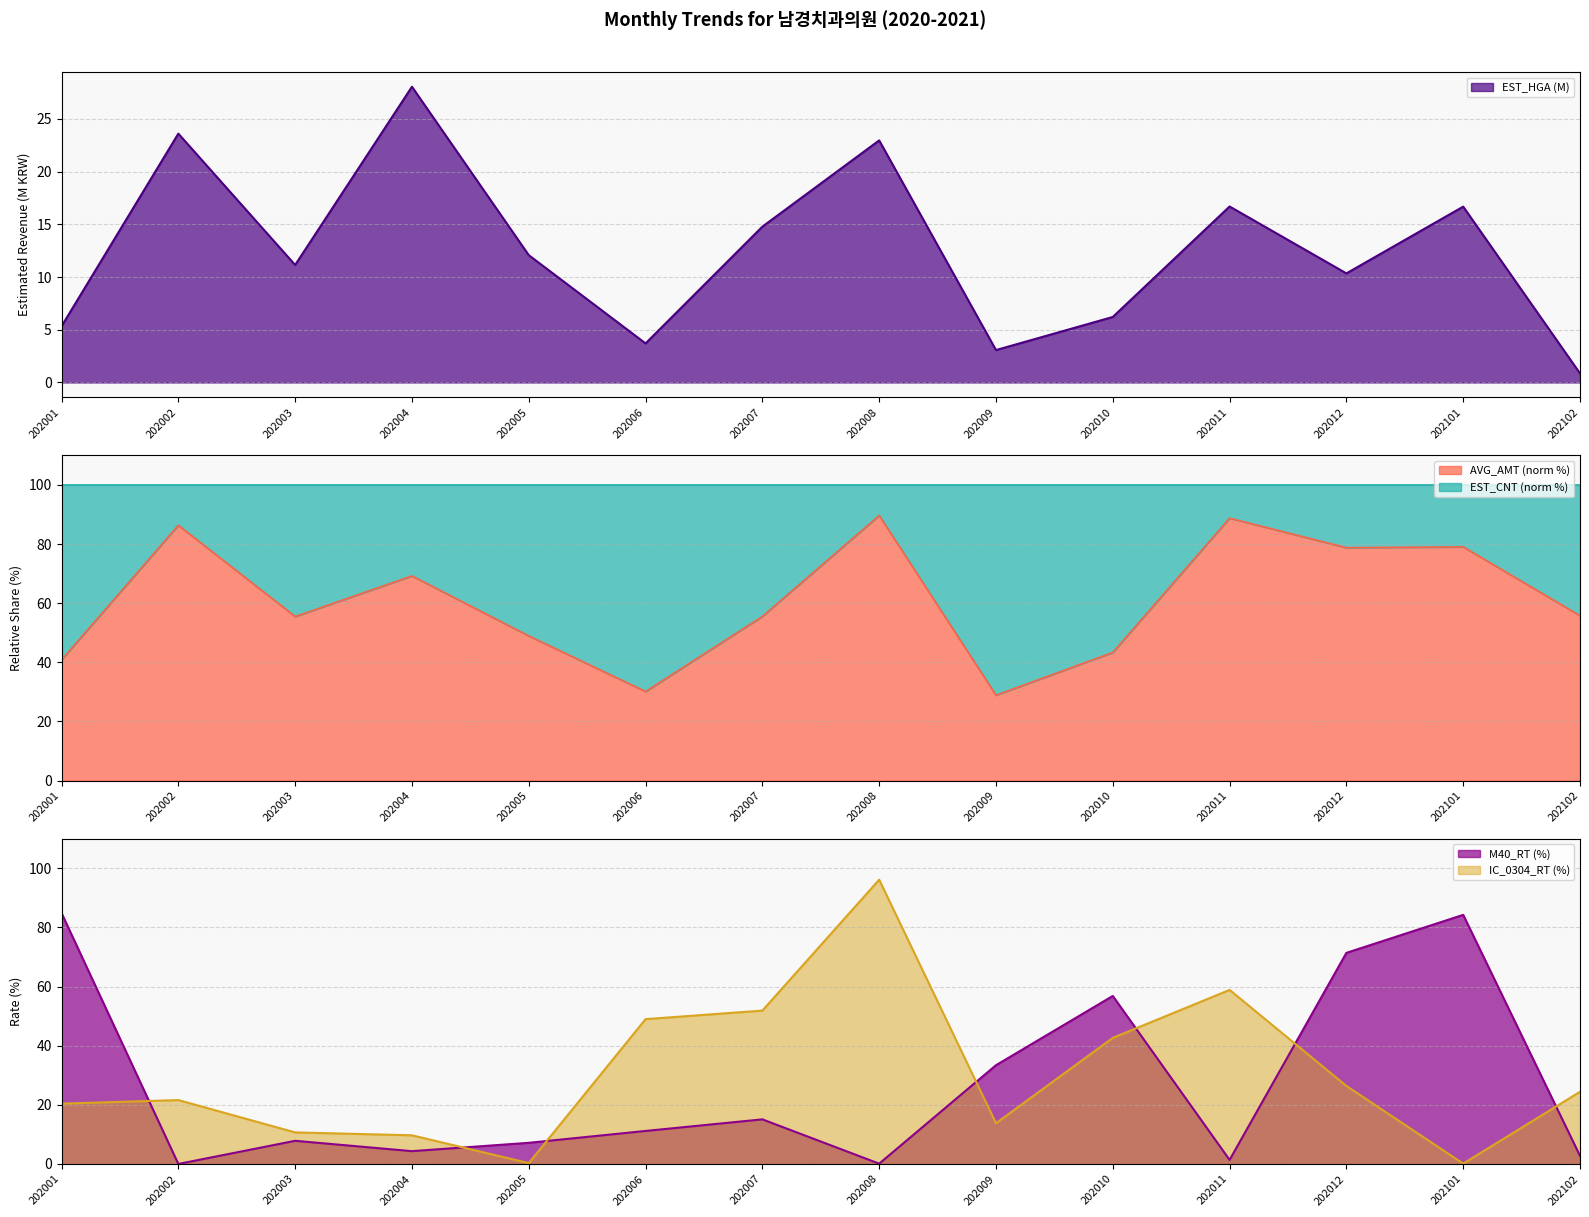

True or false: M40_RT and EST_HGA intersect in this chart.

True